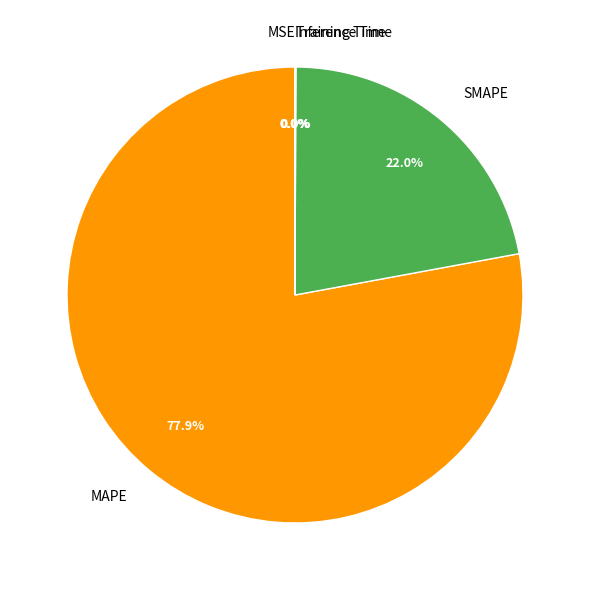

Which slice is the largest?

MAPE